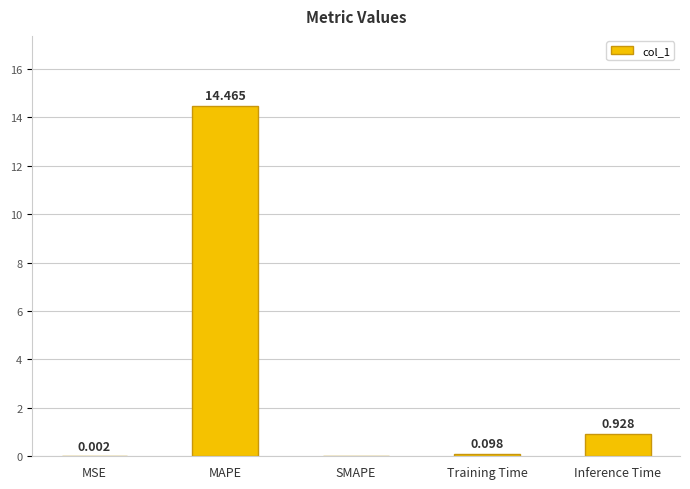

Between MSE and Training Time, which is larger?

Training Time